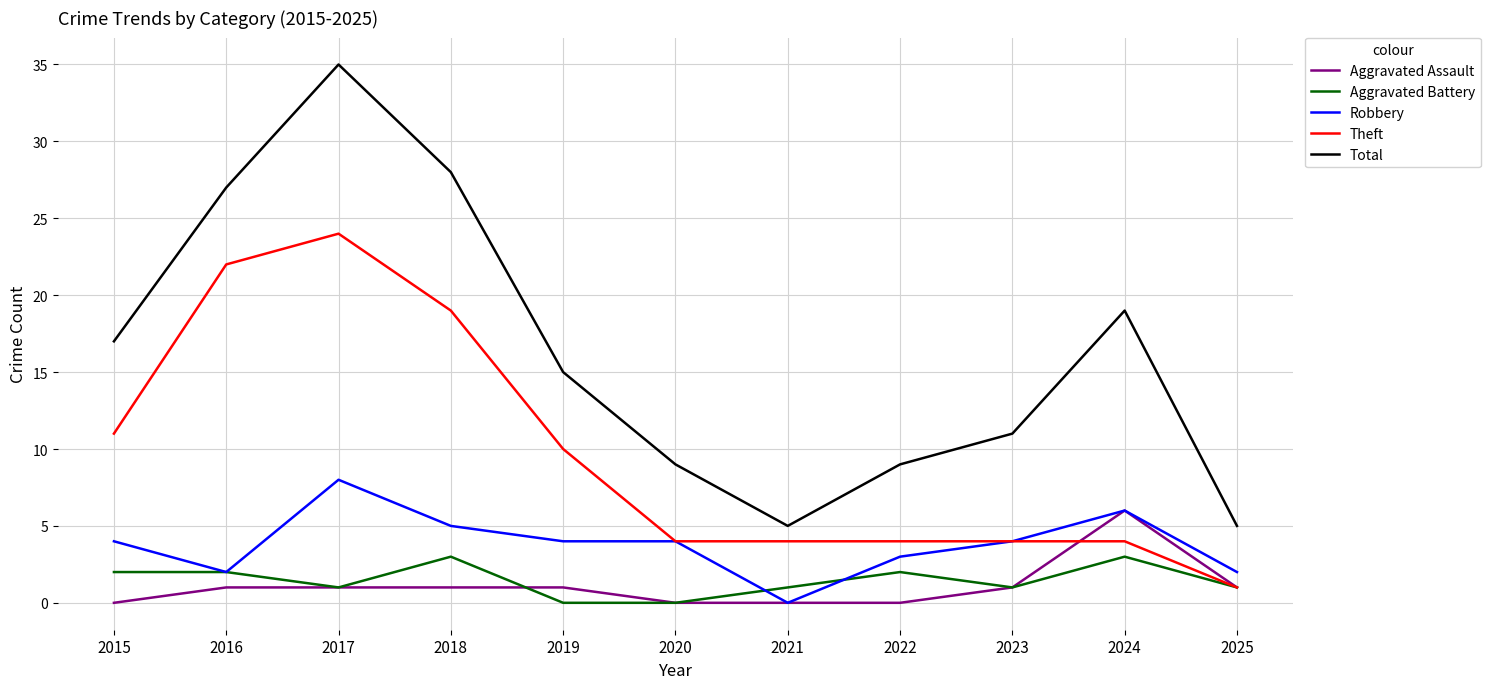

Which series has the largest total across all categories?

Total